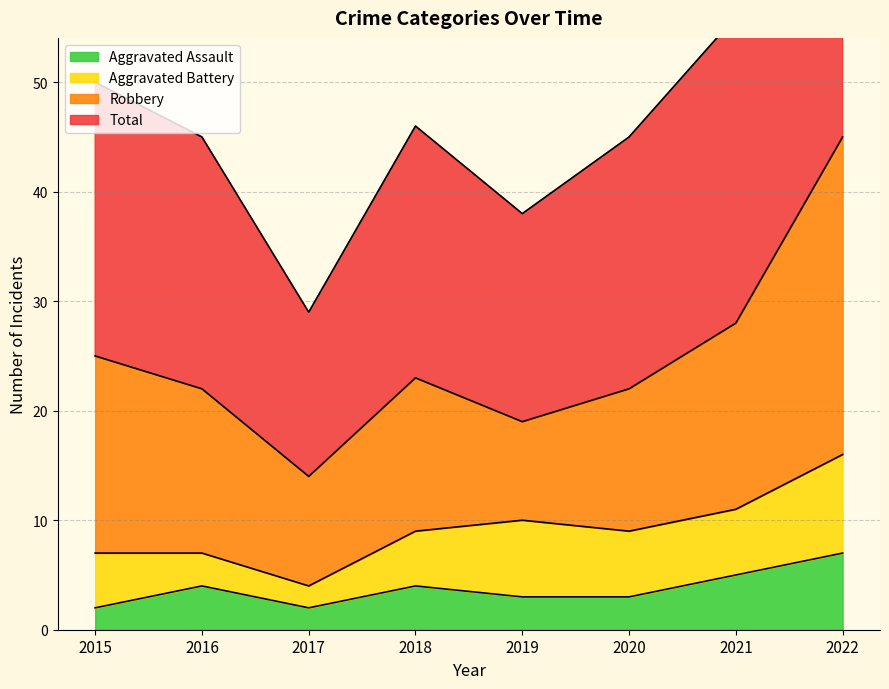

Where is the first local minimum for Aggravated Assault?

2017